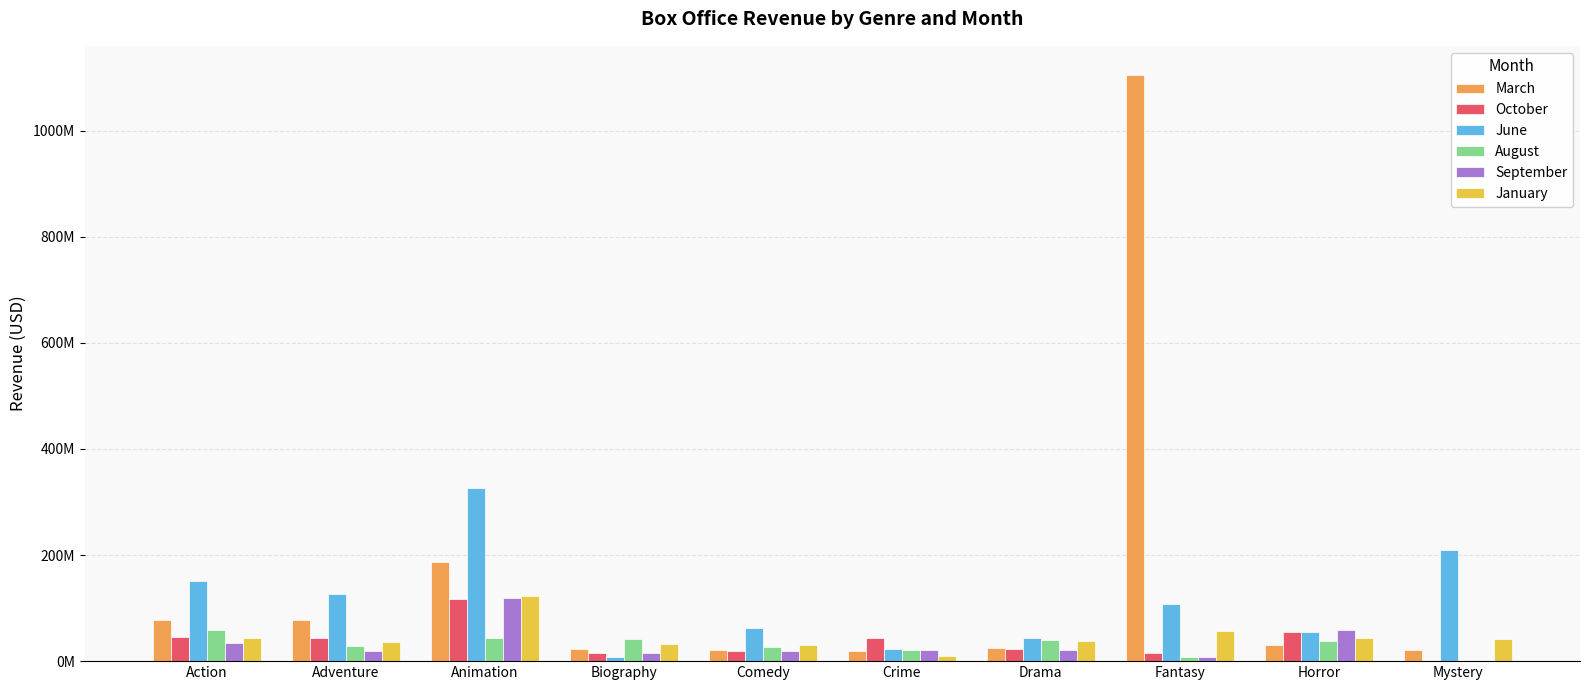

Reading left to right, extract all data points from this chart.

March: Action=78295286.0	Adventure=76844291.7	Animation=186805257.2	Biography=22373932.2	Comedy=21753717.9	Crime=19406711.0	Drama=25562418.4	Fantasy=1104434525.0	Horror=30979594.4	Mystery=20401898.0
October: Action=45406844.6	Adventure=44222627.8	Animation=116641659.6	Biography=15173836.6	Comedy=18385764.9	Crime=43181987.5	Drama=23483448.1	Fantasy=15001728.3	Horror=55203177.4	Mystery=0.0
June: Action=150573047.9	Adventure=126467365.9	Animation=325890350.9	Biography=7075123.1	Comedy=63175971.5	Crime=23703986.3	Drama=44264775.9	Fantasy=107963417.0	Horror=55261848.5	Mystery=210095986.0
August: Action=58541690.9	Adventure=28917202.6	Animation=43432326.1	Biography=42454377.6	Comedy=27259099.1	Crime=21817781.7	Drama=39893563.0	Fantasy=7962303.0	Horror=37380304.7	Mystery=0.0
September: Action=33647647.7	Adventure=19191976.4	Animation=119518395.6	Biography=16179119.6	Comedy=19387130.1	Crime=21639084.0	Drama=21199900.8	Fantasy=7125574.2	Horror=58520831.5	Mystery=0.0
January: Action=42813703.3	Adventure=36237980.3	Animation=123587827.0	Biography=32157508.5	Comedy=29876840.3	Crime=9022909.6	Drama=37603086.8	Fantasy=56267410.7	Horror=42780136.0	Mystery=41854469.3